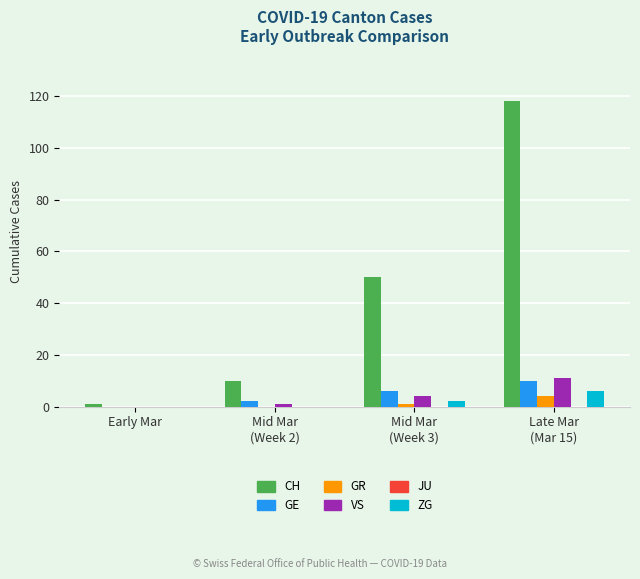

Count the GE values in the range 2 to 10.

3